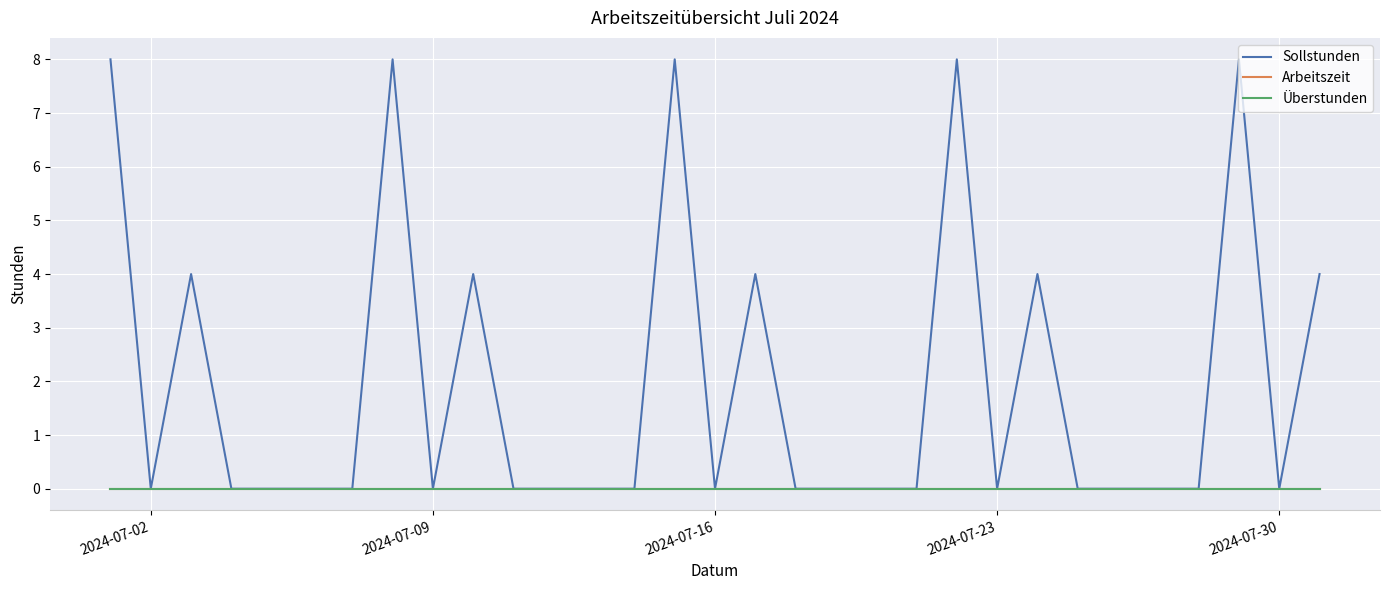

Does the chart have visible grid lines?

Yes